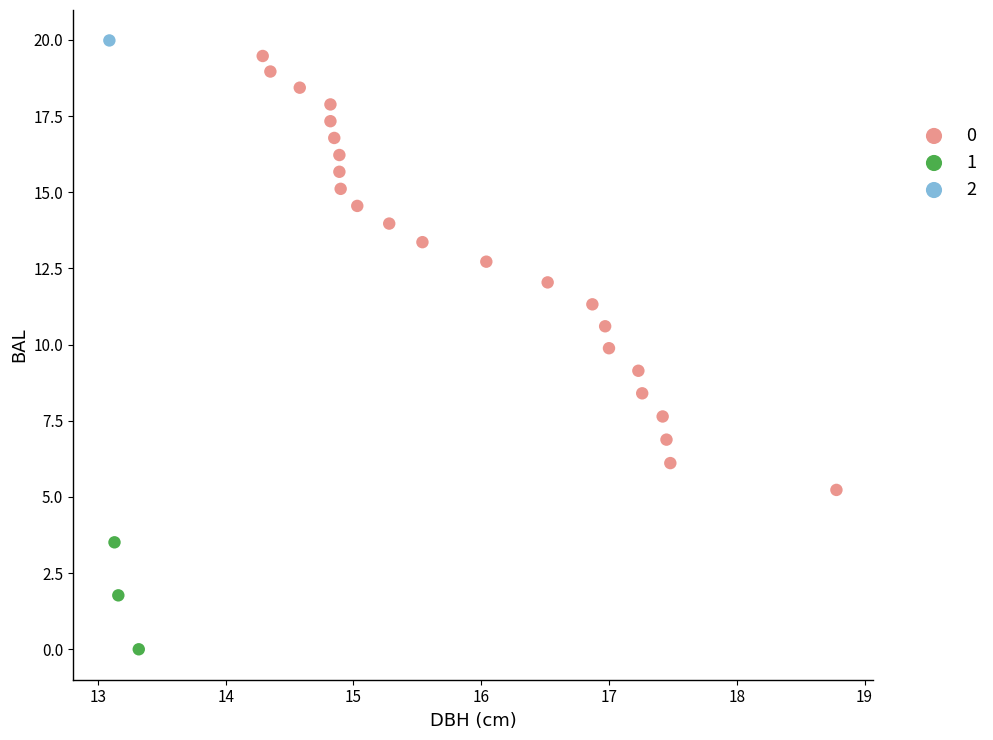

What are all the series names shown in the legend?

0, 1, 2